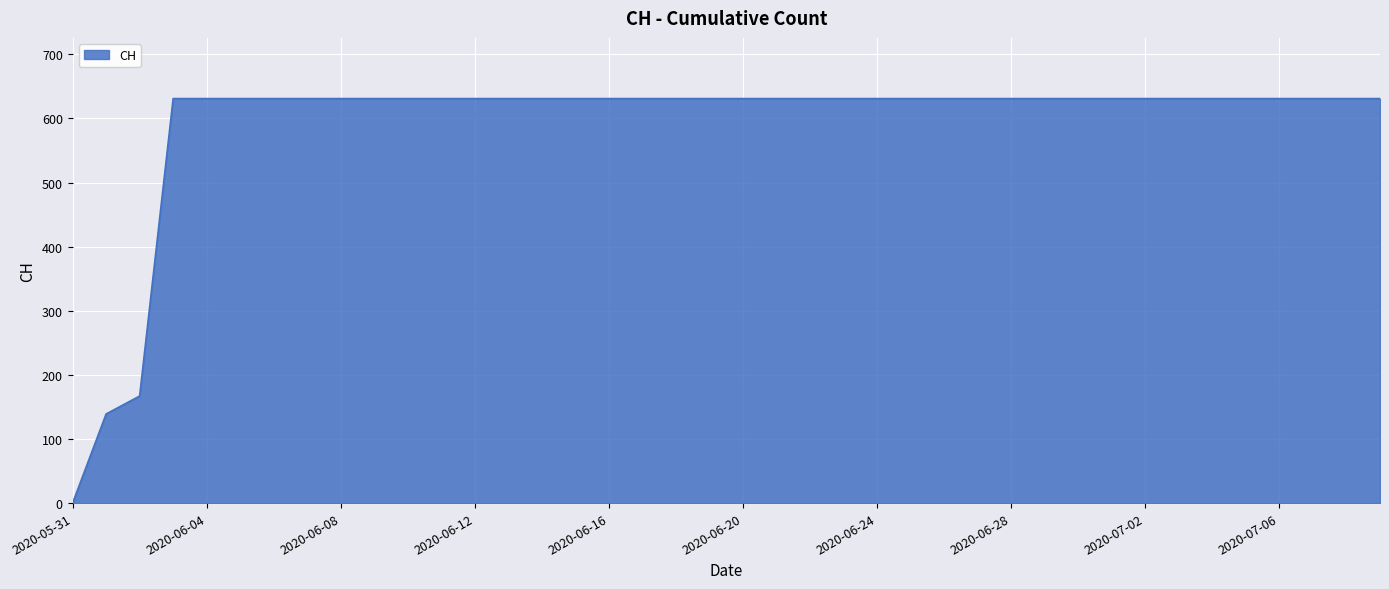

What is the difference between the maximum and minimum values?

631